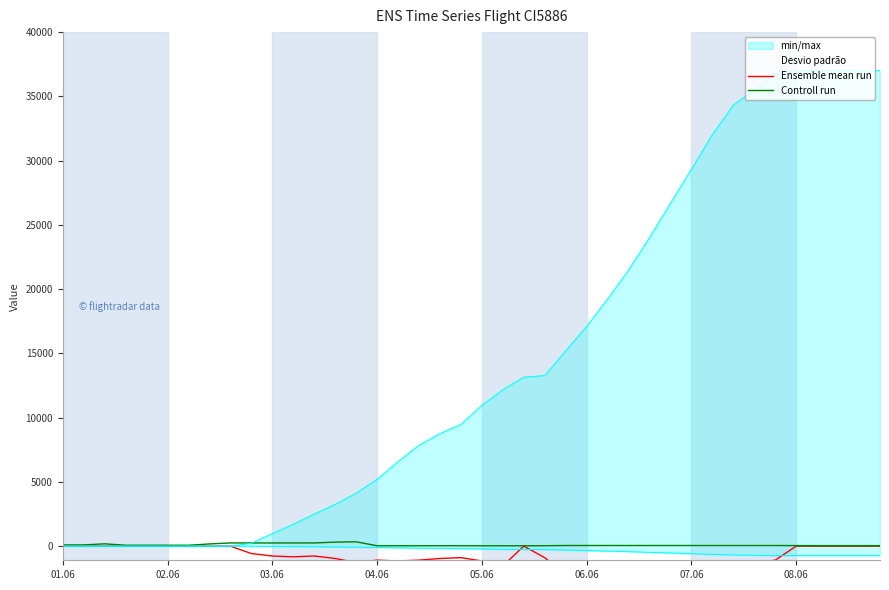

True or false: Ensemble mean run has more than 2 interior local peaks.

True